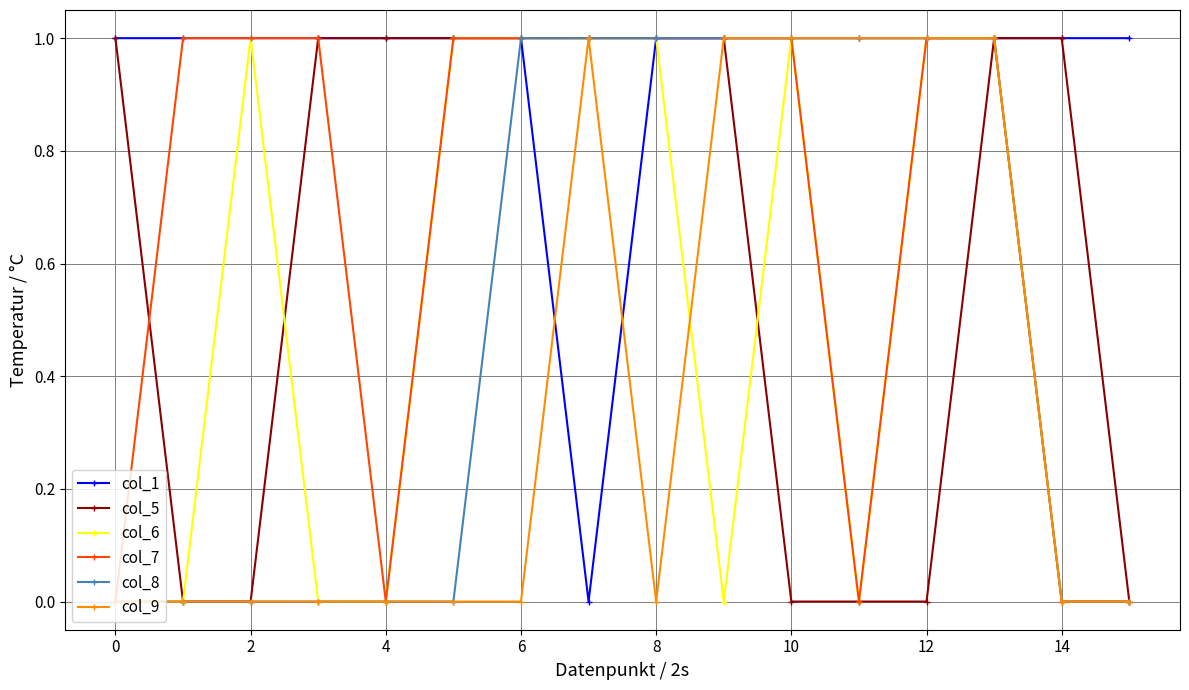

What is the value of the col_7 point at the 6th from the left?

1